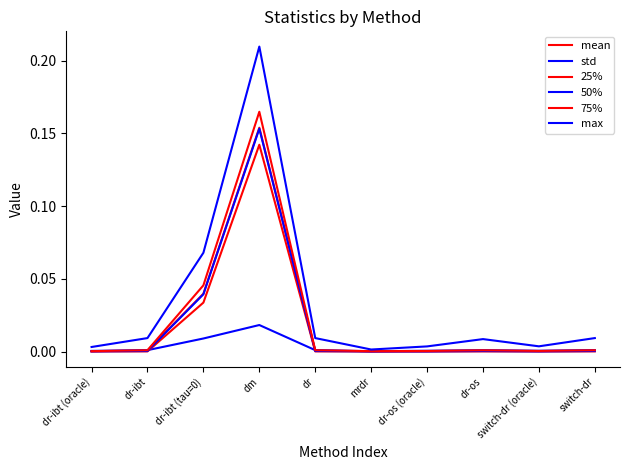

What is the maximum value for 75%?

0.2